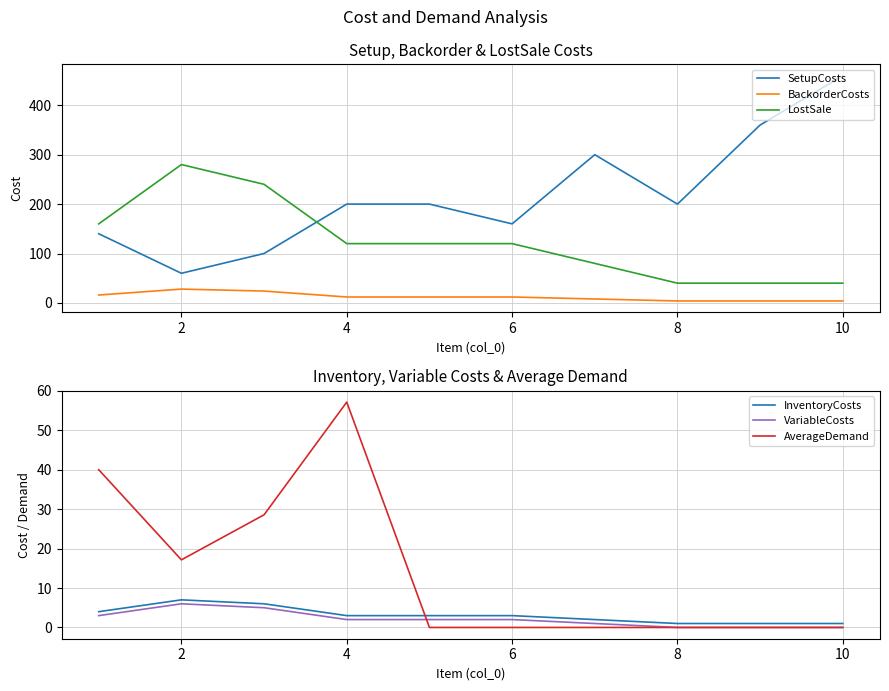

Which series has the largest range (max minus min)?

SetupCosts